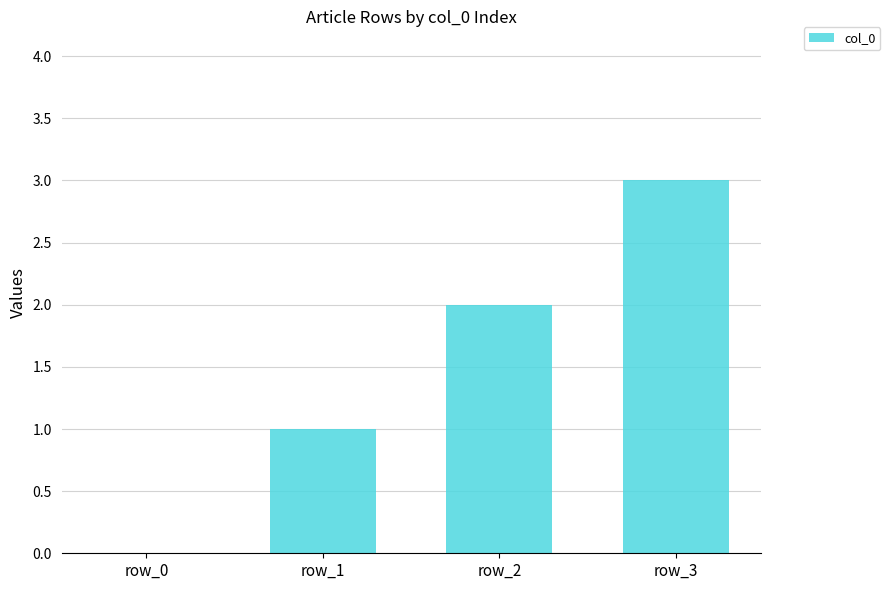

True or false: the data shows 2 at row_2.

True